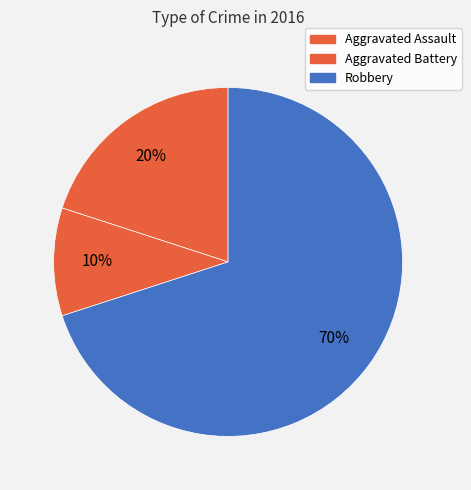

What is the largest slice in the pie chart?

Robbery